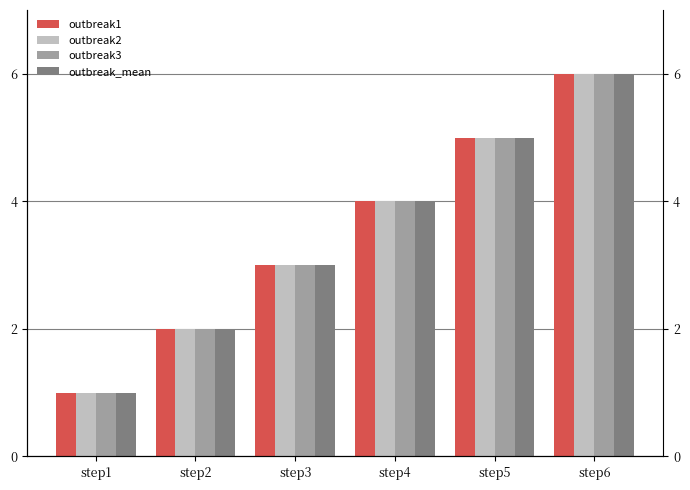

Reading right to left, list all the values displayed in this chart.

outbreak1: 6	5	4	3	2	1
outbreak2: 6	5	4	3	2	1
outbreak3: 6	5	4	3	2	1
outbreak_mean: 6	5	4	3	2	1